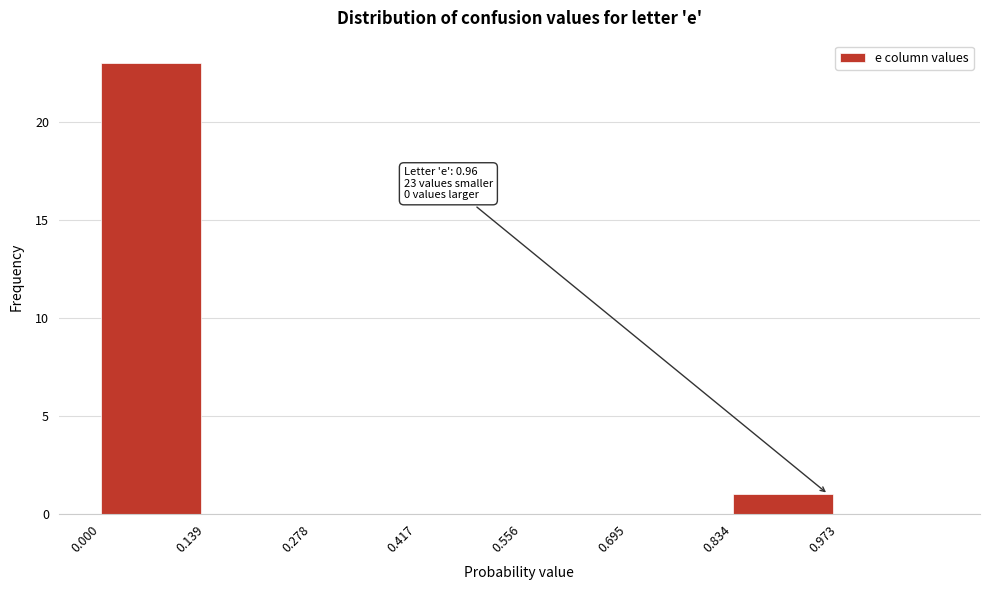

Reading left to right, extract all data points from this chart.

0.000=23	0.139=0	0.278=0	0.417=0	0.556=0	0.695=0	0.834=1	0.973=0